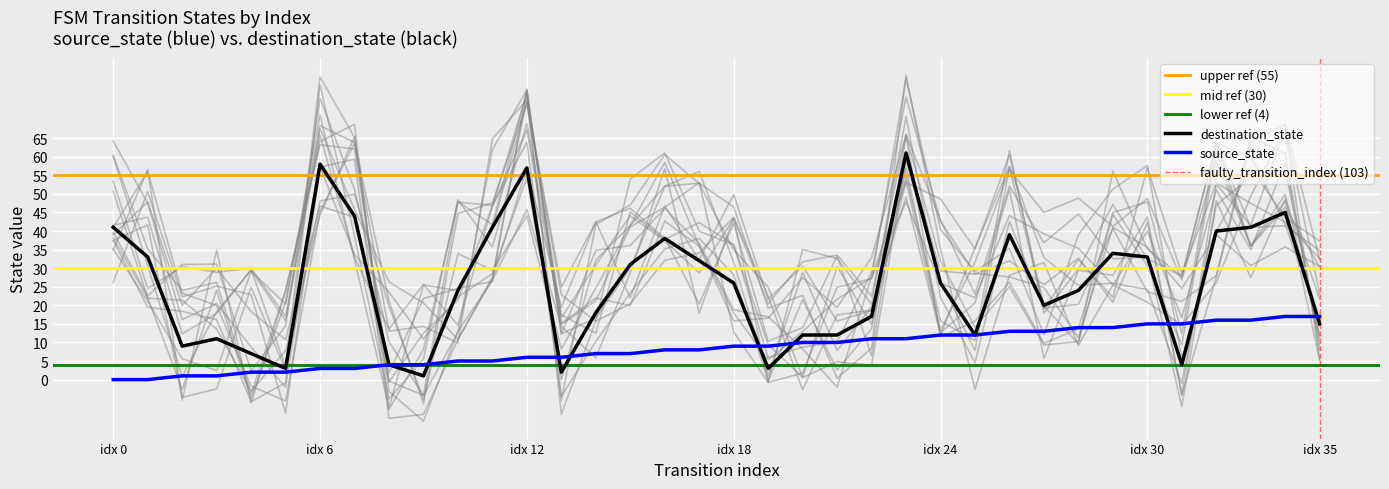

Reading left to right, transcribe all the data shown in this chart.

source_state: 0	0	1	1	2	2	3	3	4	4	5	5	6	6	7	7	8	8	9	9	10	10	11	11	12	12	13	13	14	14	15	15	16	16	17	17
destination_state: 41	33	9	11	7	3	58	44	4	1	24	41	57	2	18	31	38	32	26	3	12	12	17	61	26	12	39	20	24	34	33	4	40	41	45	15